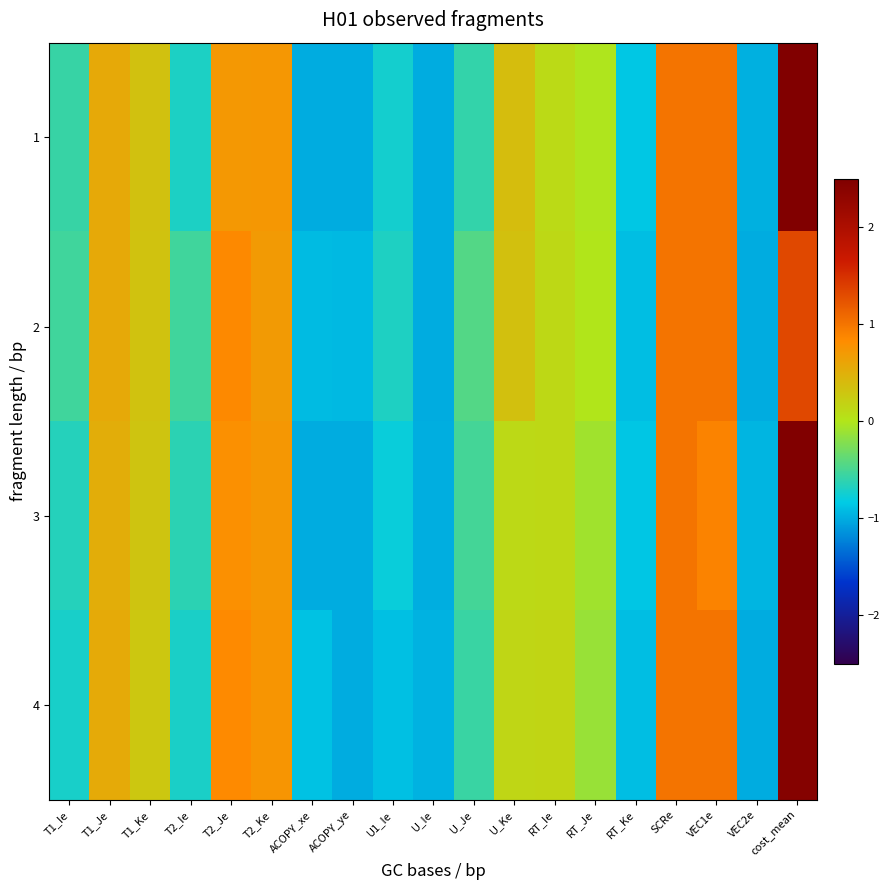

Rank the series at U_Ie from highest to lowest value.

4, 3, 1, 2